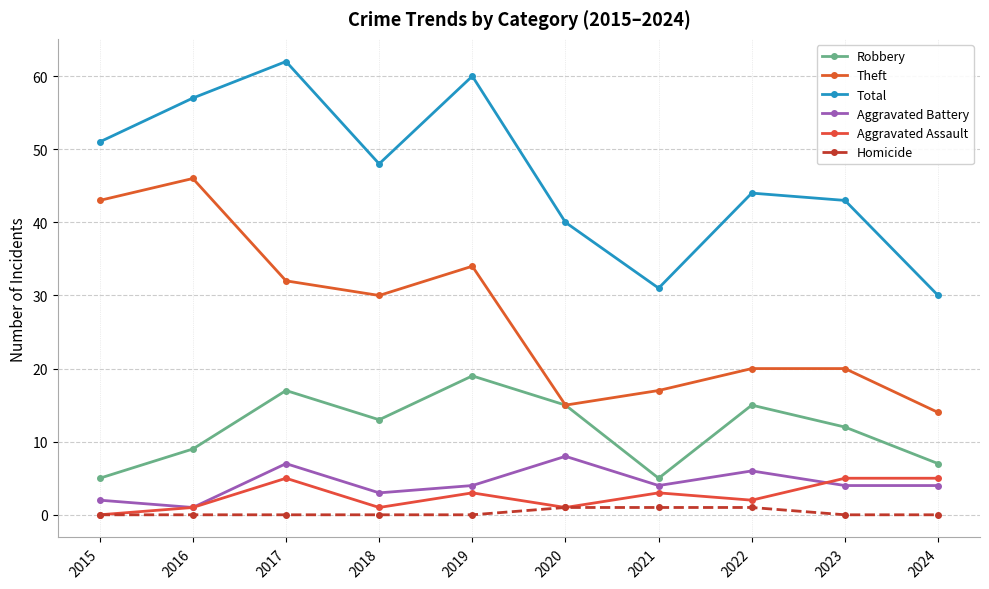

How many categories are shown in the chart?

10